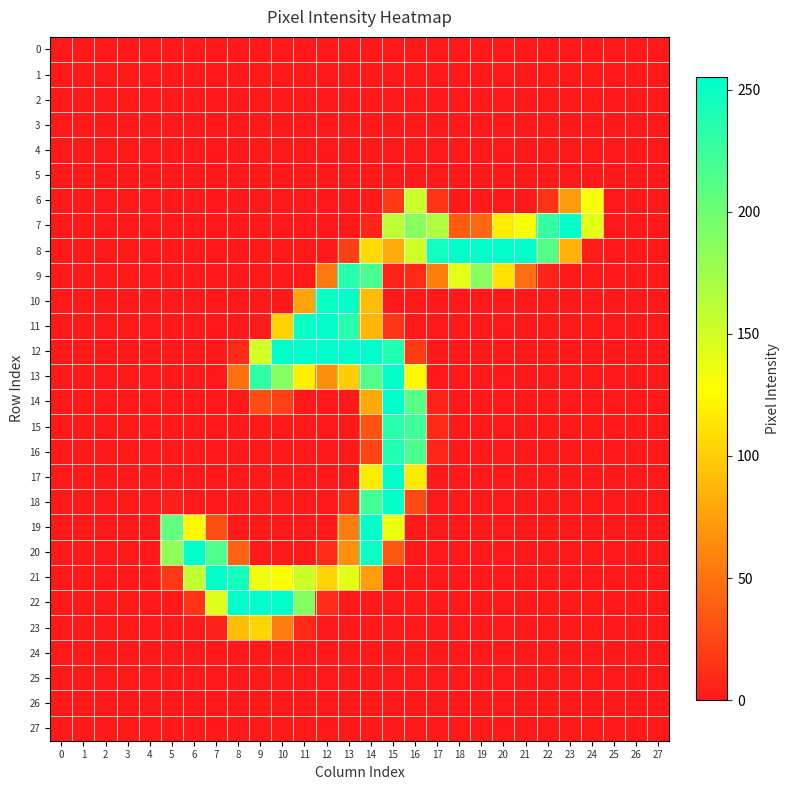

What is the total value across all series at 24?

275